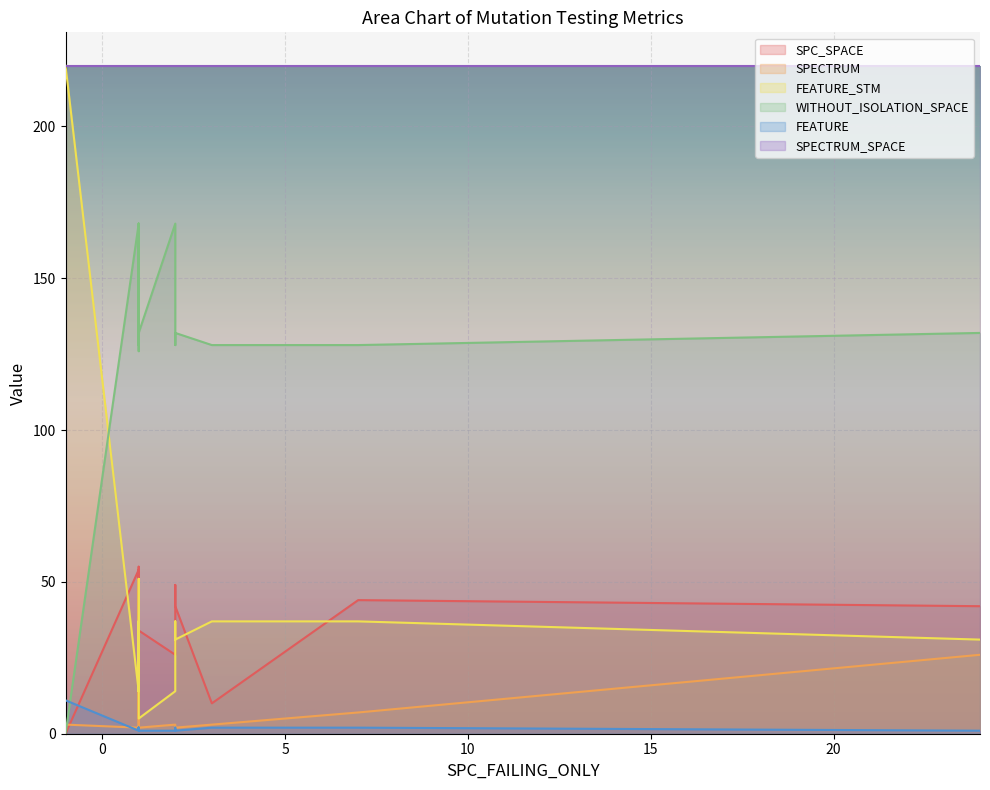

Count the number of categories in the chart.

20